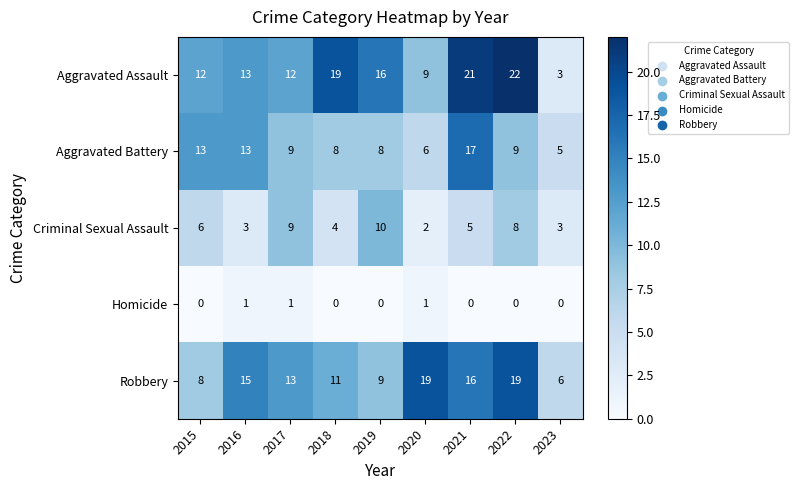

The Aggravated Battery series shows 4 at 2015. True or false?

False